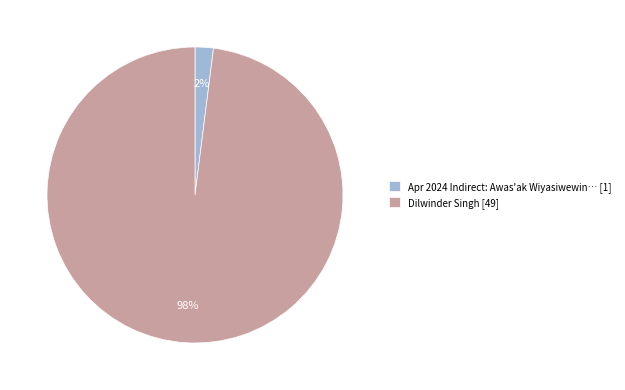

Which category has the biggest portion of the pie?

Dilwinder Singh [49]